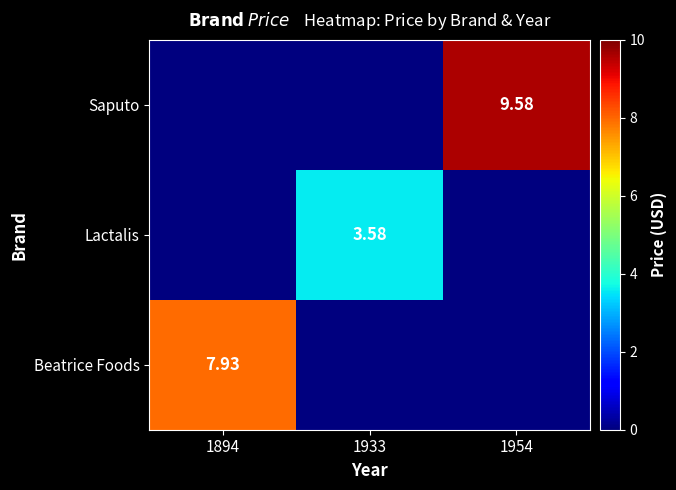

Is the value of Lactalis at 1894 greater than the value of Saputo at 1894?

No